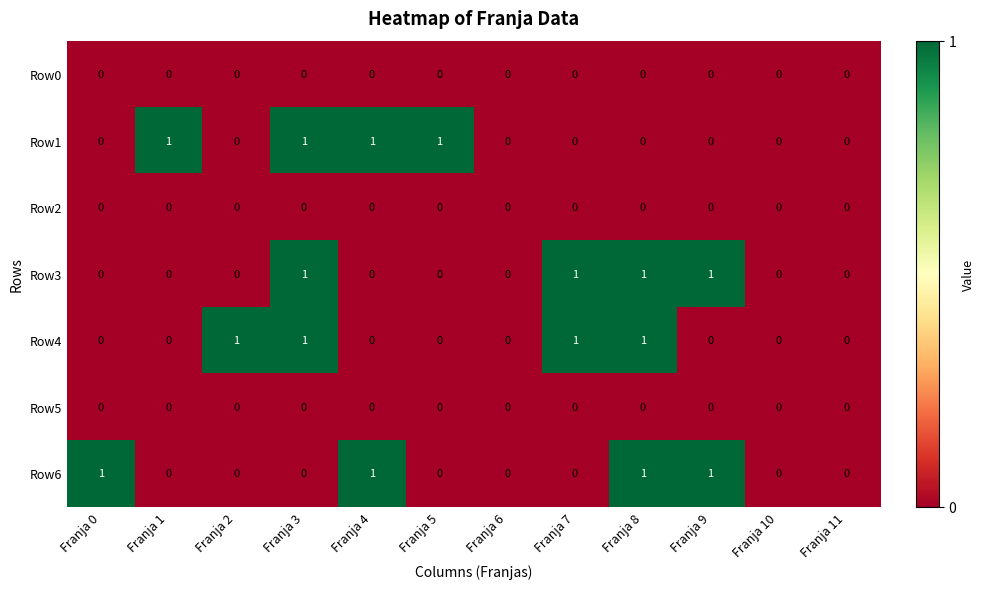

Between Franja 0 and Franja 10, which series saw the biggest shift?

Row6